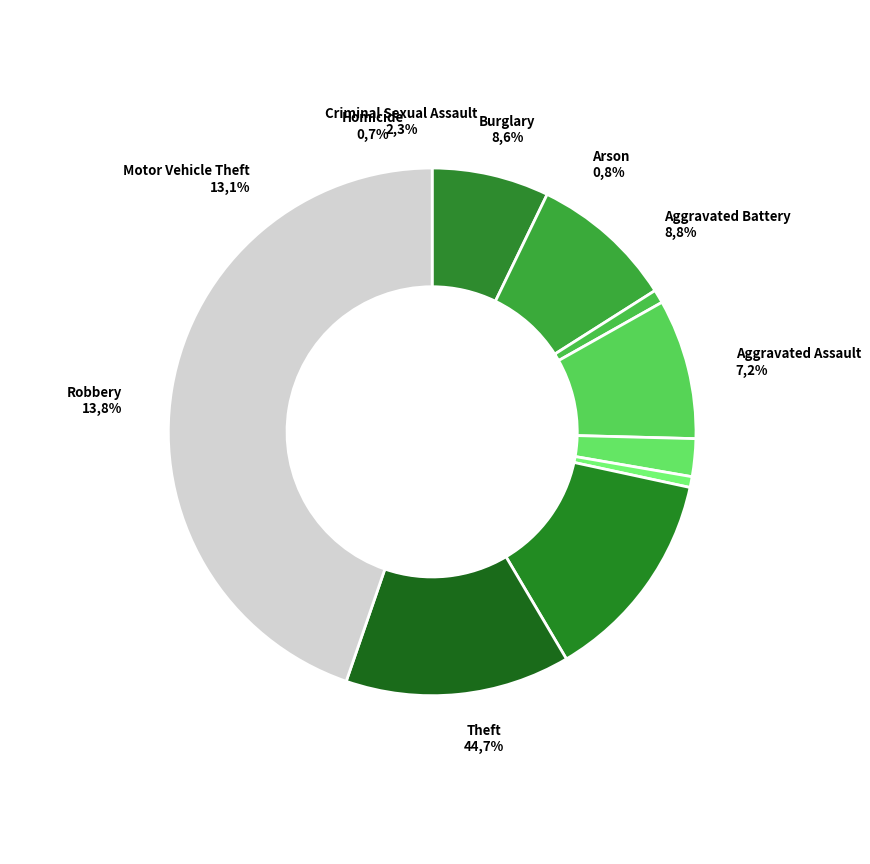

Does Arson represent more than half of the total?

No